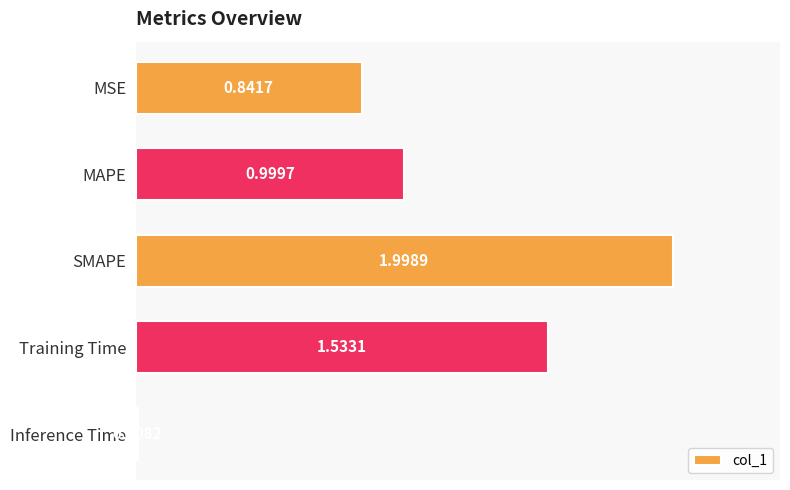

Rank the categories by value from highest to lowest.

SMAPE, Training Time, MAPE, MSE, Inference Time